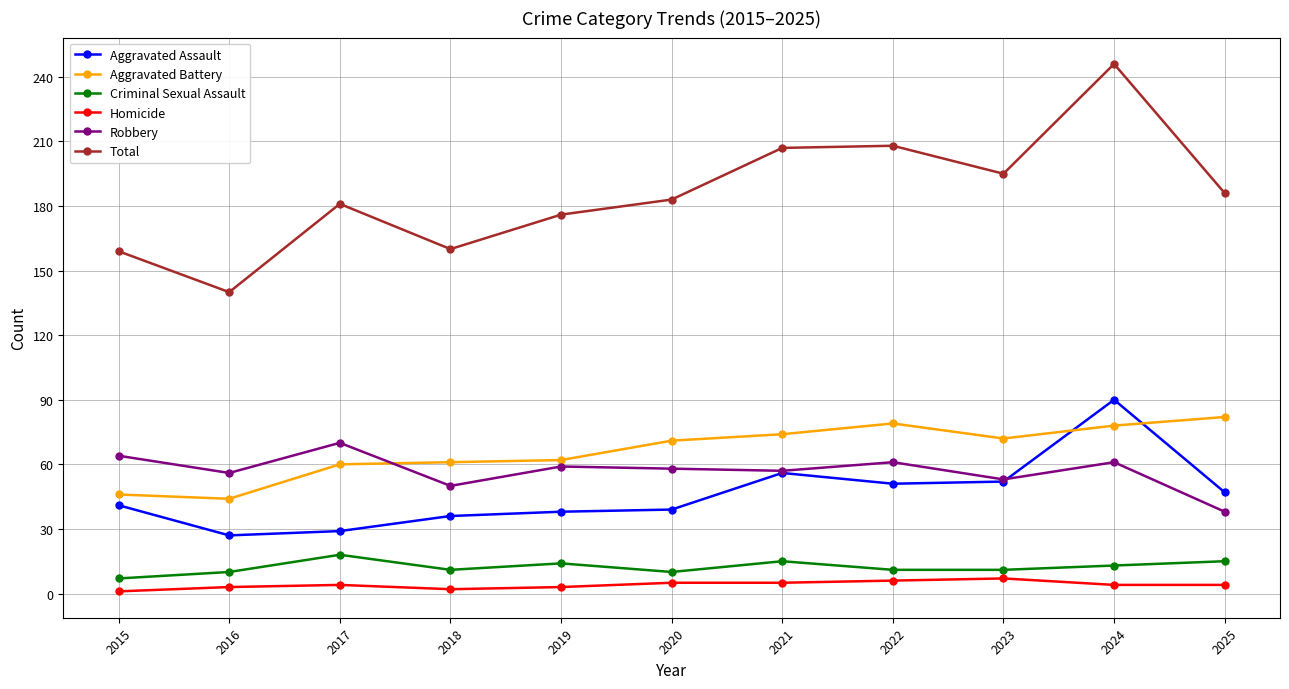

Which category has the highest value in the Total series?

2024